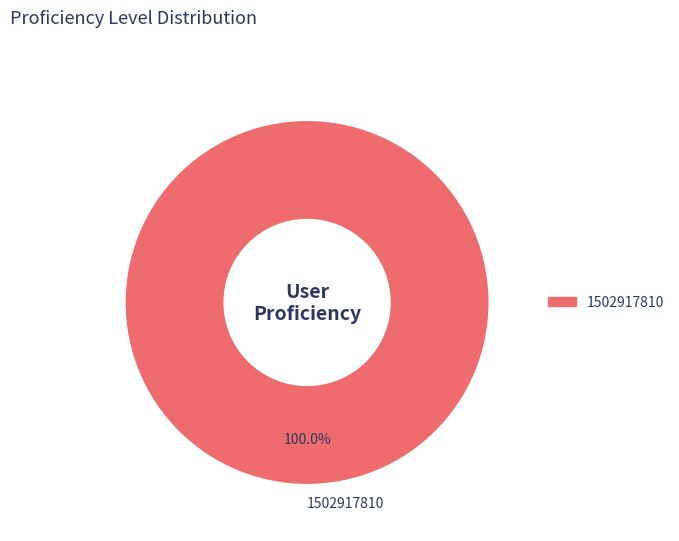

How many segments does this pie chart have?

1